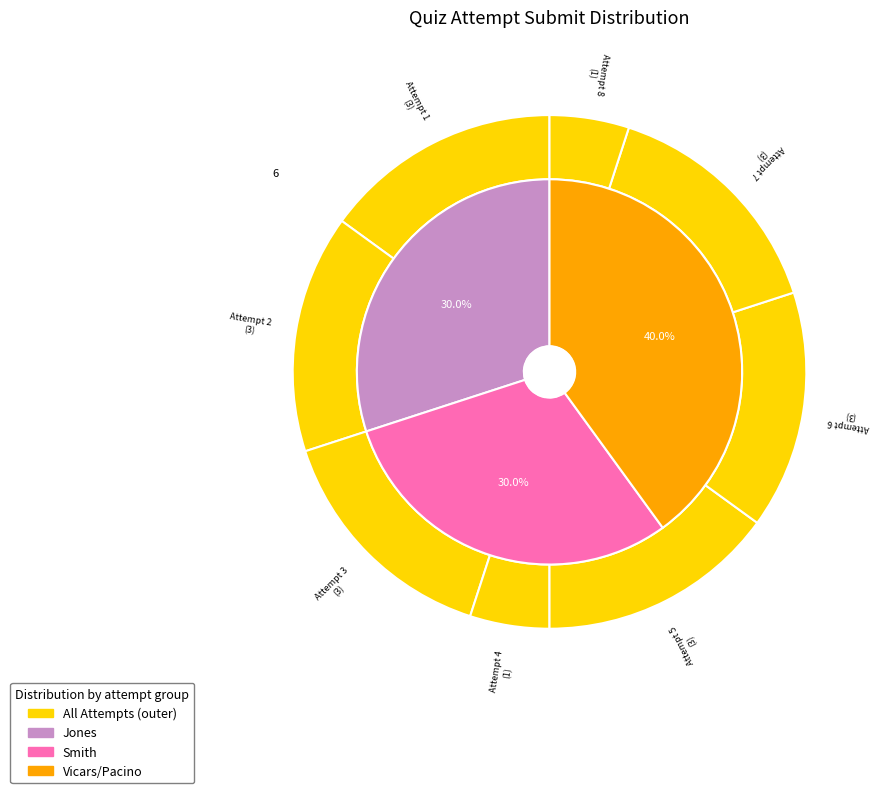

Which category has the smallest portion of the pie?

4